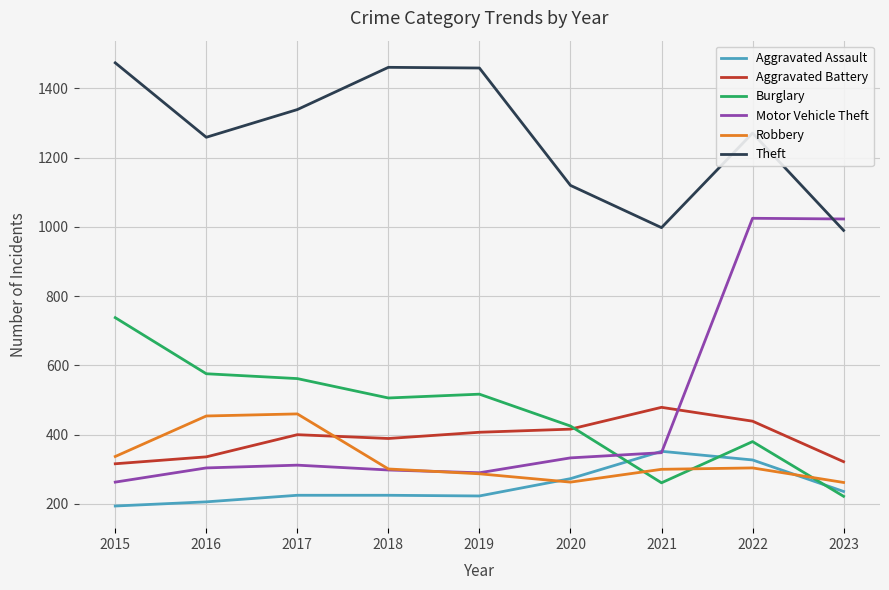

After their last crossing, which series has the higher values: Aggravated Battery or Robbery?

Aggravated Battery